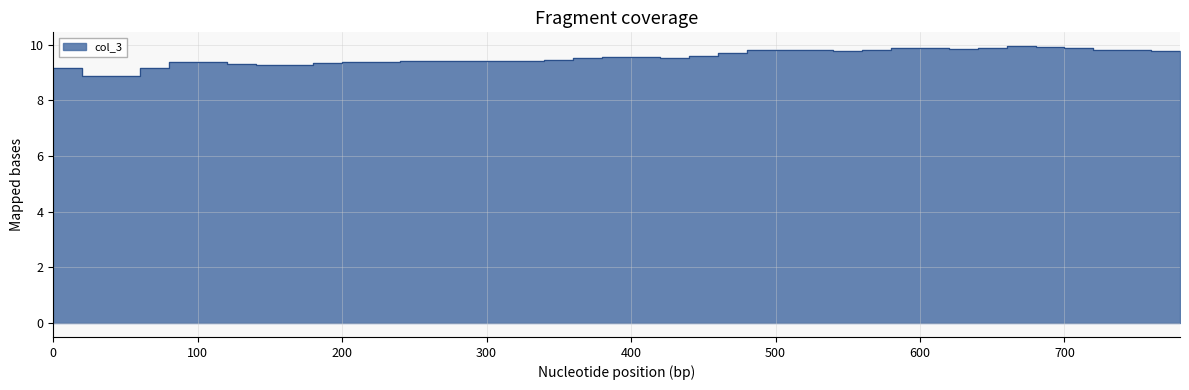

Between 0 and 440, which is larger?

440